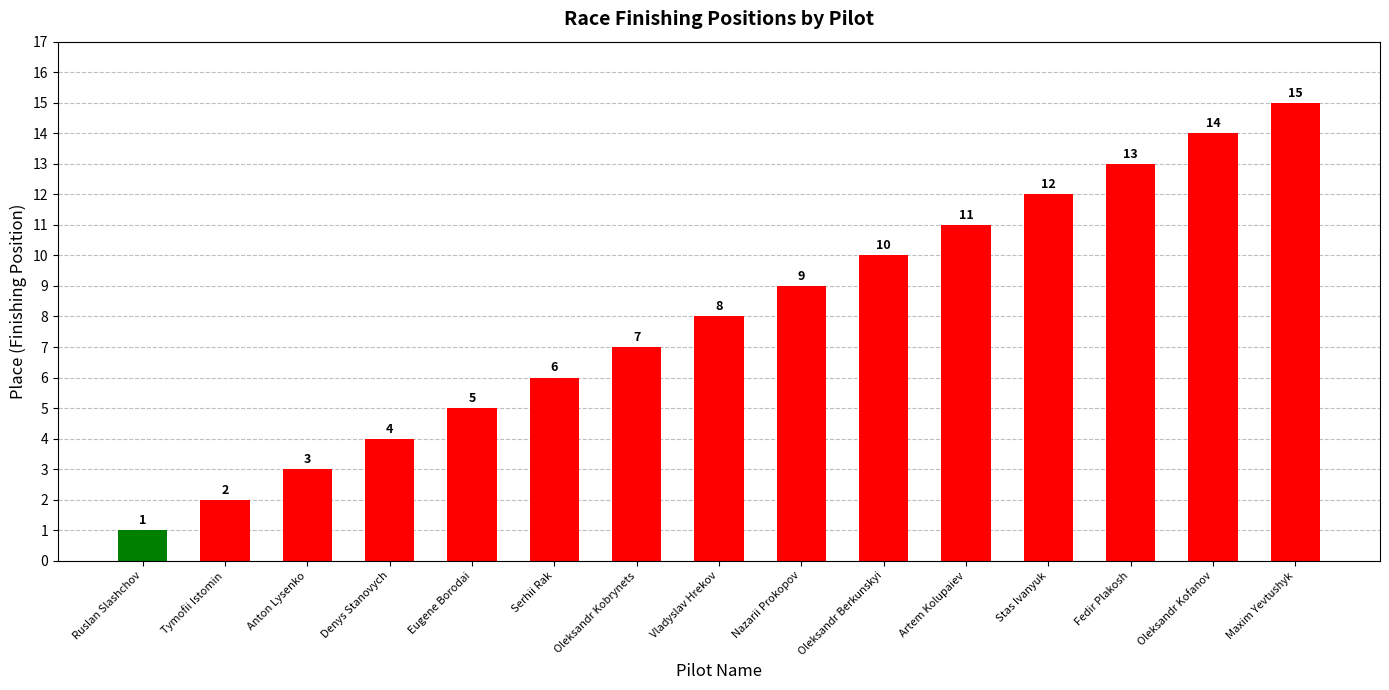

How many values are below 8?

7